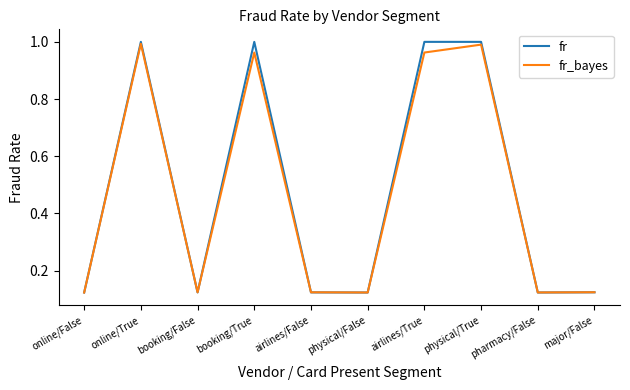

What is the sum of the fr values at physical/True and major/False?

1.1